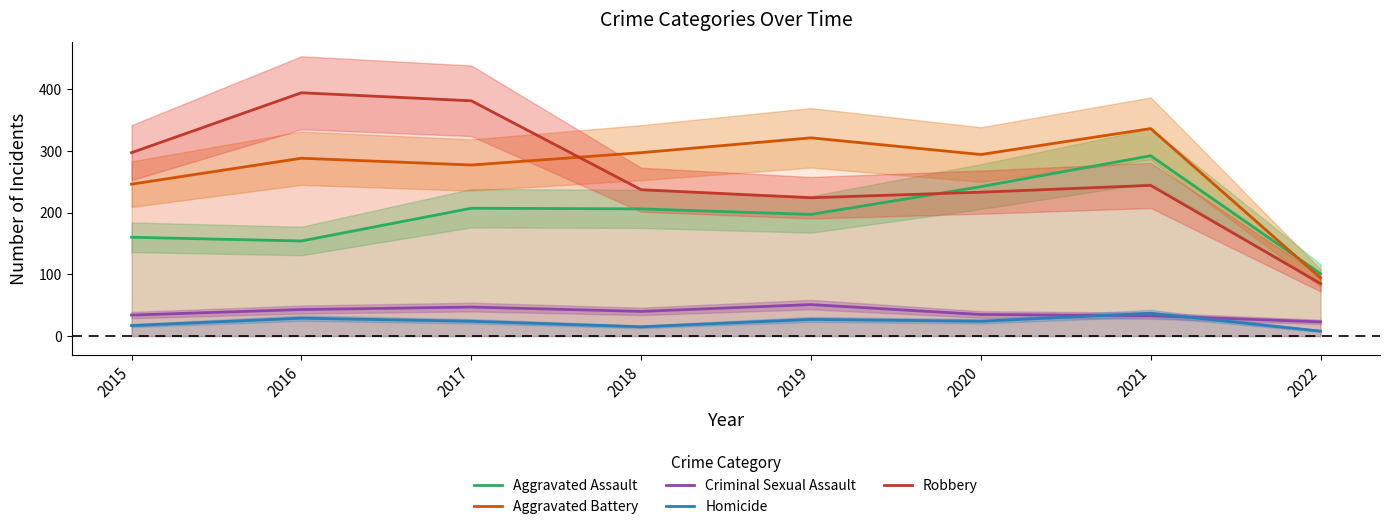

The value of Aggravated Assault at 2019 is 197. True or false?

True